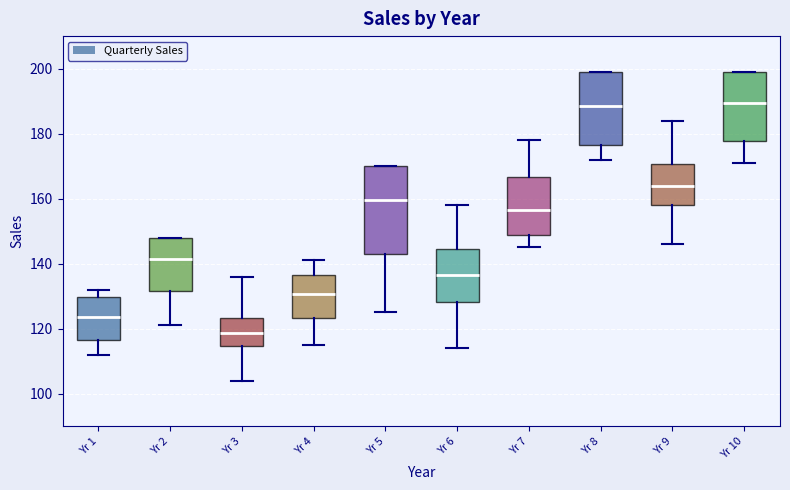

Reading left to right, read every box against the y-axis: the position of its median line, the range the box covers, and the ends of its whiskers. The values are not printed on the chart, so give them approximately, as read against the axis.

Yr 1: median 124, box 116 to 130, whiskers 112 to 132
Yr 2: median 142, box 132 to 148, whiskers 122 to 148
Yr 3: median 118, box 114 to 124, whiskers 104 to 136
Yr 4: median 130, box 124 to 136, whiskers 116 to 142
Yr 5: median 160, box 144 to 170, whiskers 126 to 170
Yr 6: median 136, box 128 to 144, whiskers 114 to 158
Yr 7: median 156, box 148 to 166, whiskers 146 to 178
Yr 8: median 188, box 176 to 200, whiskers 172 to 200
Yr 9: median 164, box 158 to 170, whiskers 146 to 184
Yr 10: median 190, box 178 to 200, whiskers 172 to 200